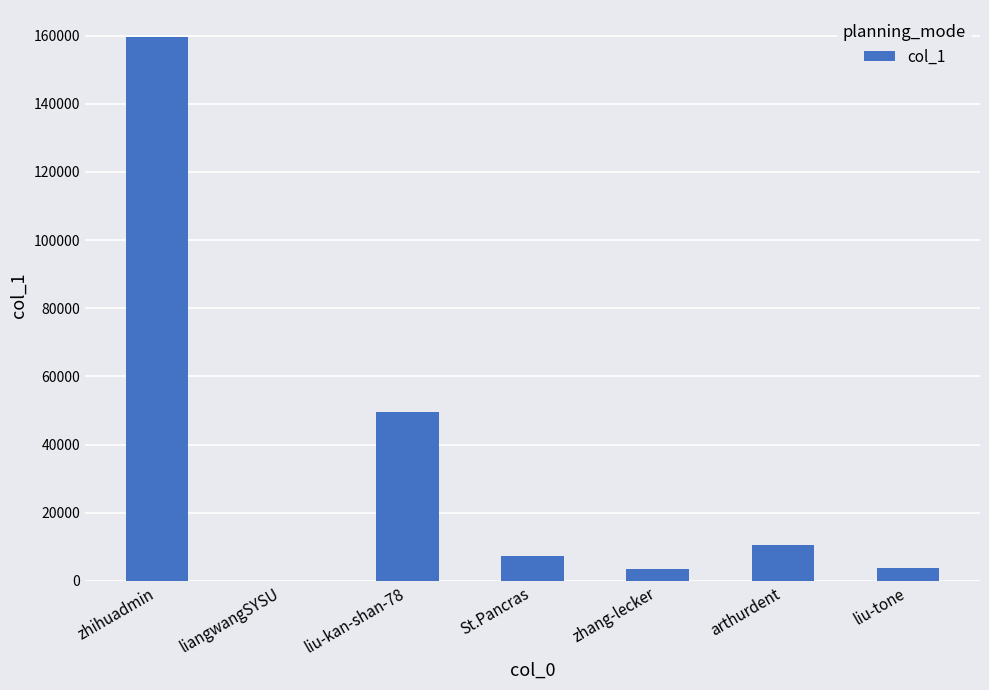

What is the approximate value at liu-tone?

3718